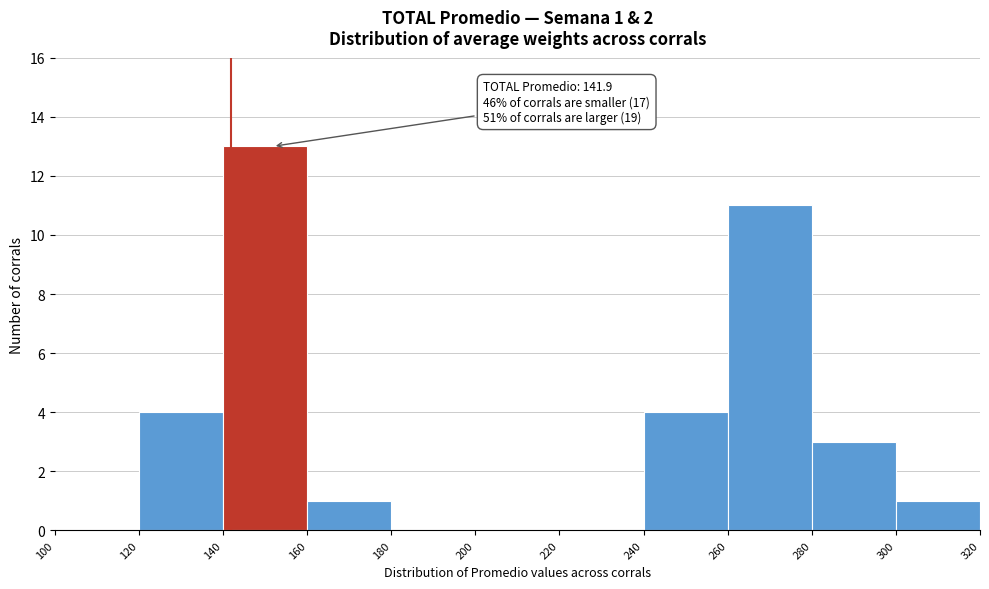

Over which range of the x-axis is the bar tallest?

140 to 160